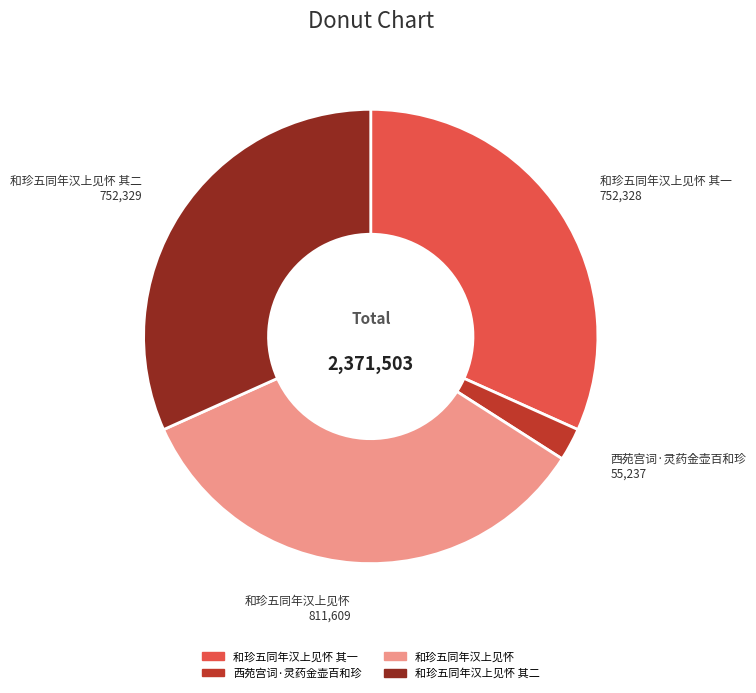

Does any single category account for the majority?

No